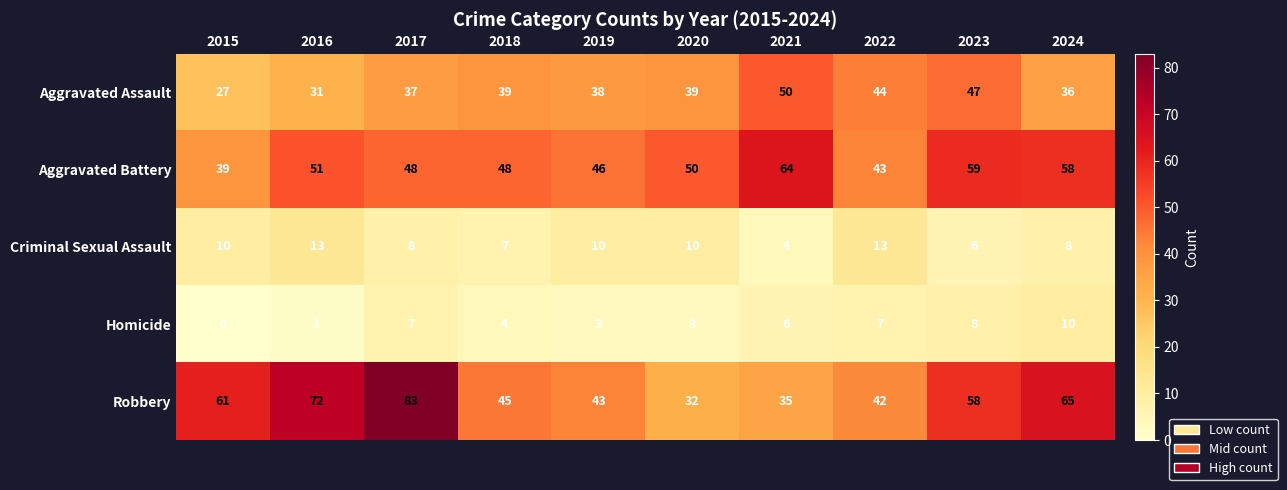

Which series has the widest spread of values?

Robbery